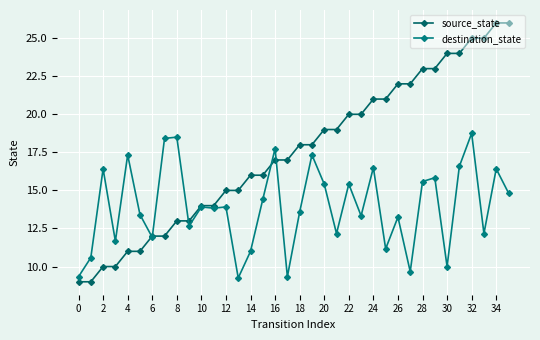

What is the lowest value of the destination_state series?

9.2